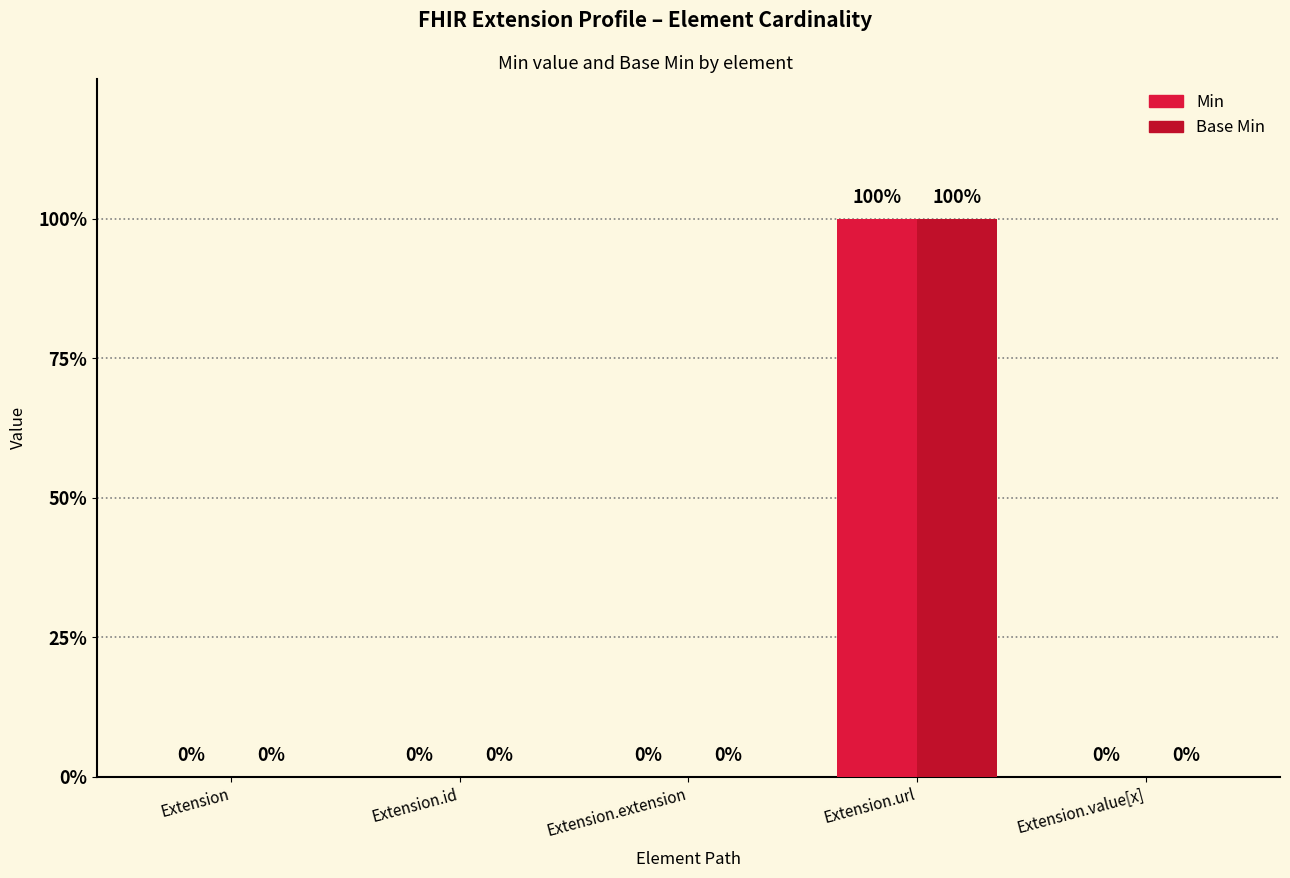

Which series has the largest total across all categories?

Min